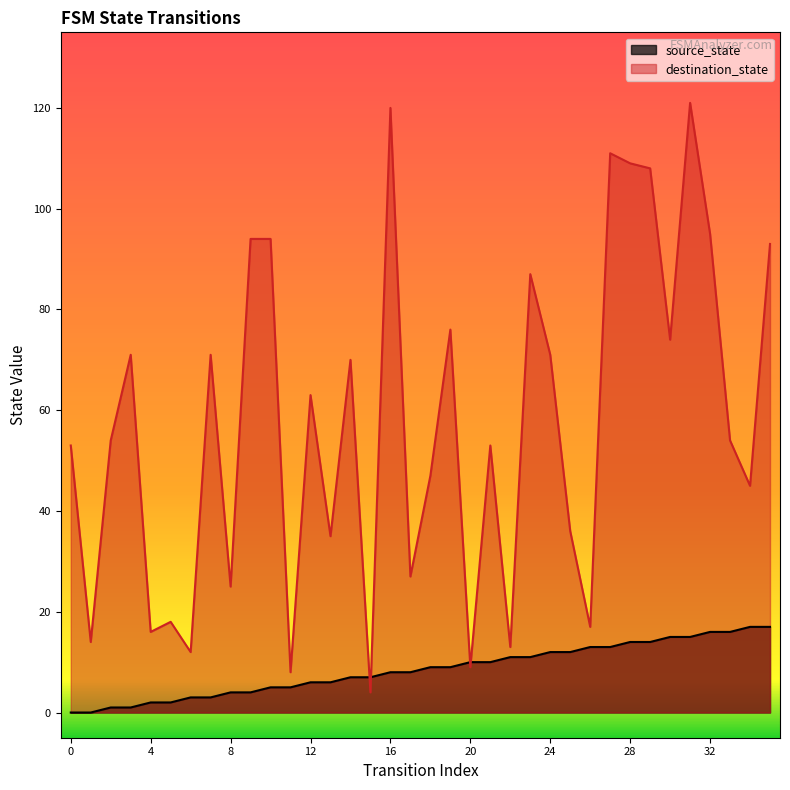

Rank the series by their maximum value, from lowest to highest.

source_state, destination_state